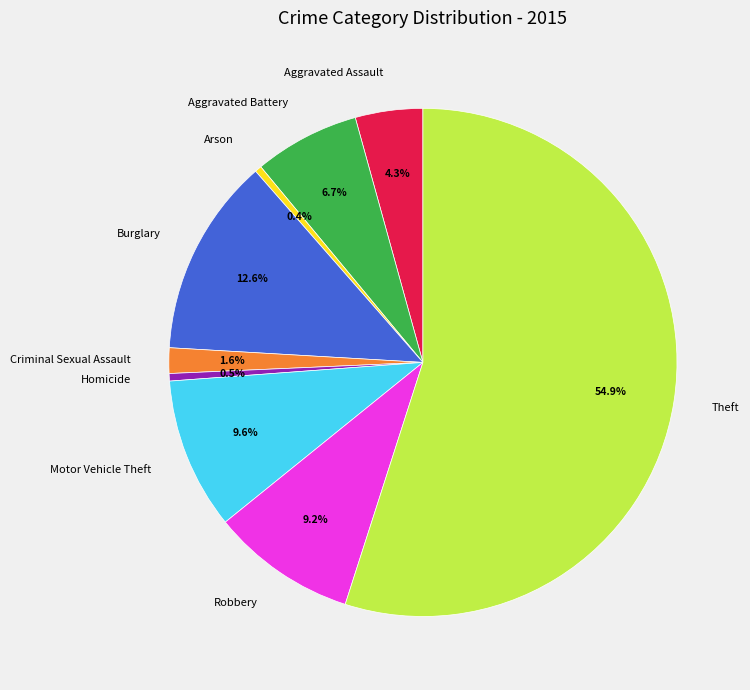

True or false: Theft accounts for 55% of the total.

True